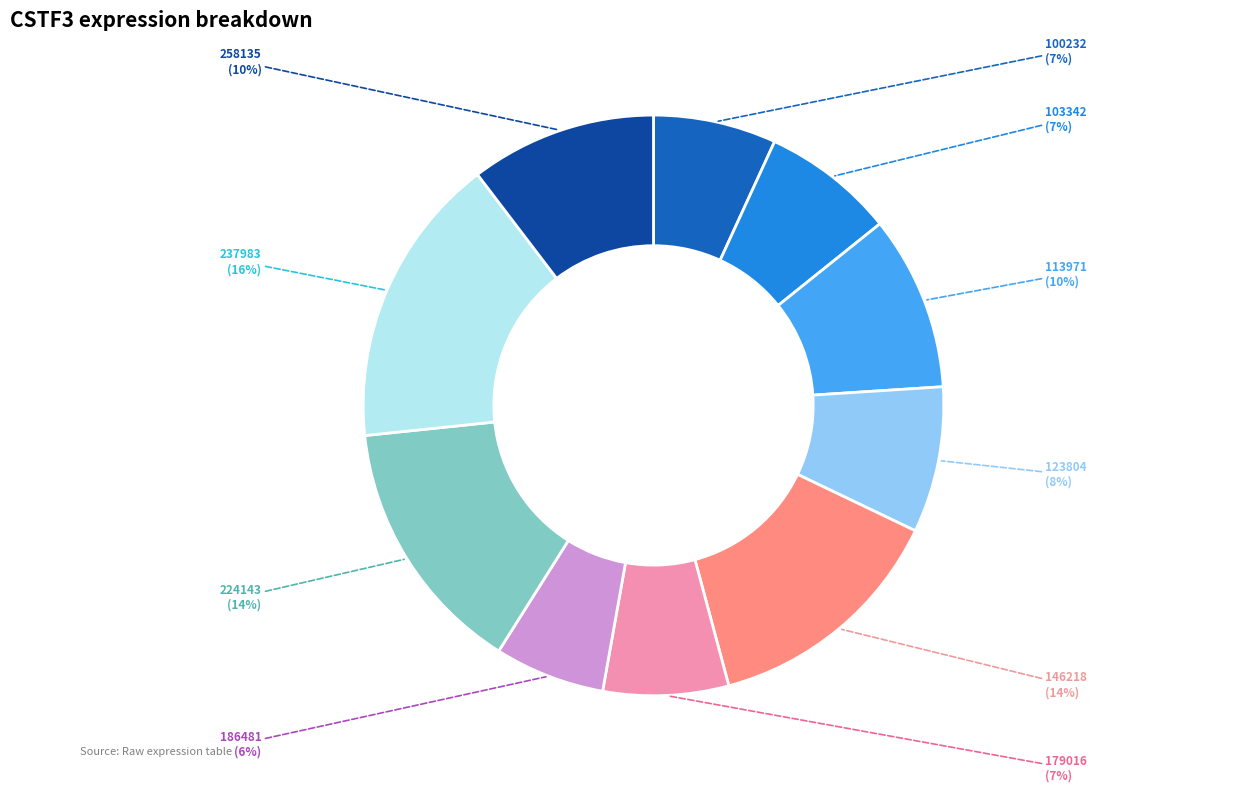

To the nearest percent, what is the average slice percentage?

10%